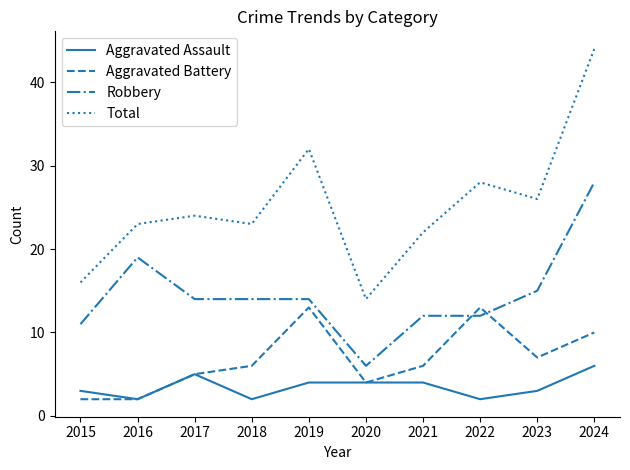

How many lines are shown in the chart?

4